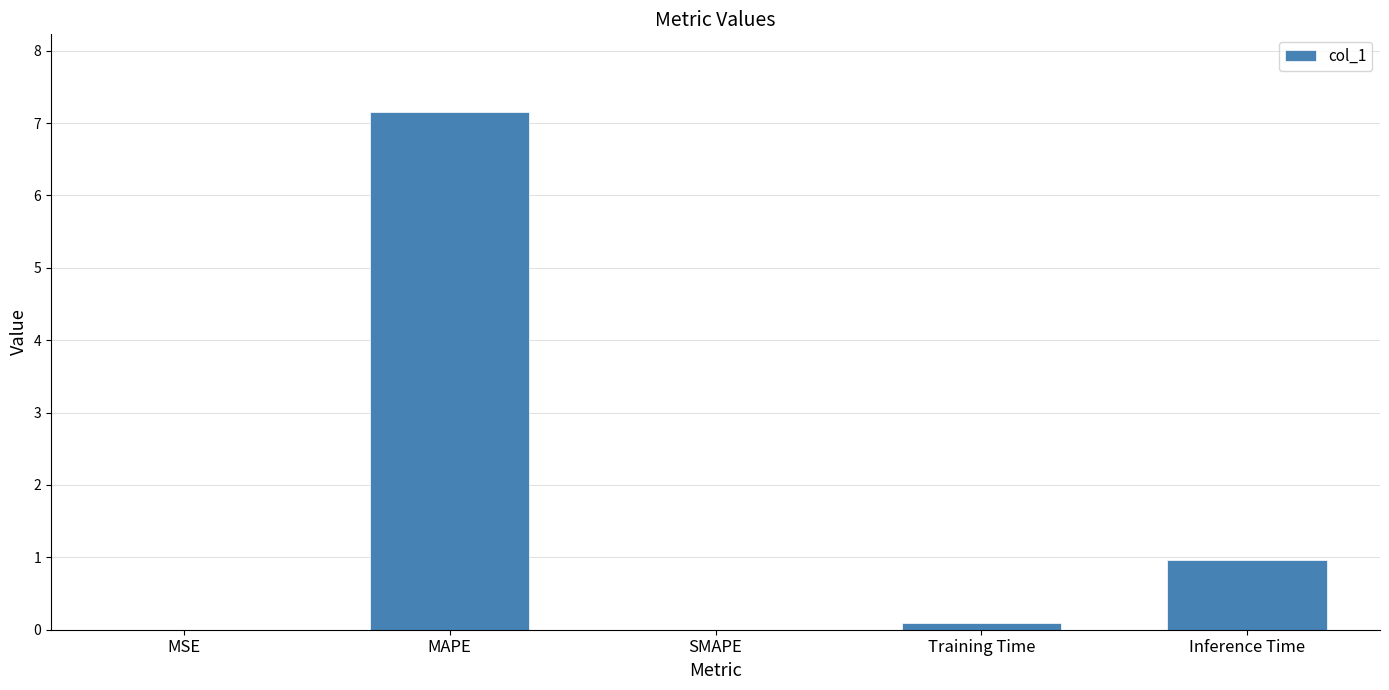

What is the difference between the values at SMAPE and Inference Time?

1.0